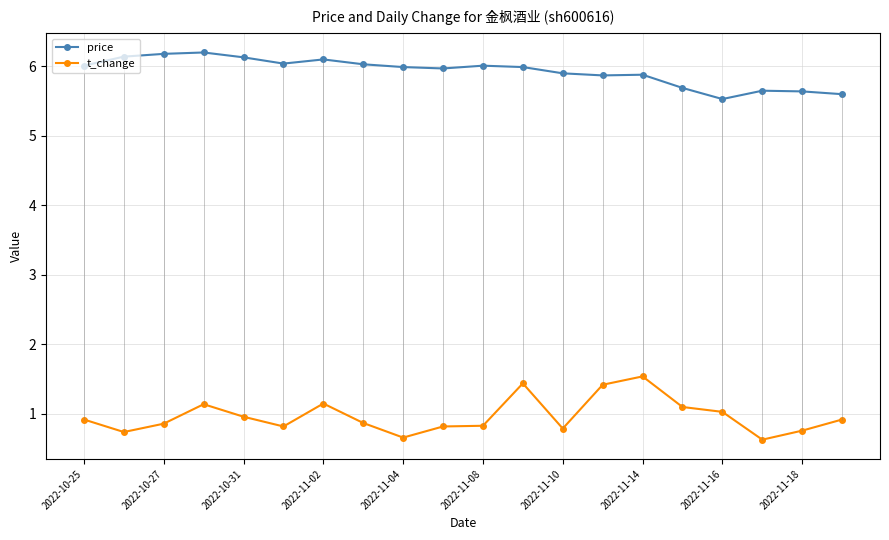

How many interior local peaks does the price series have?

5